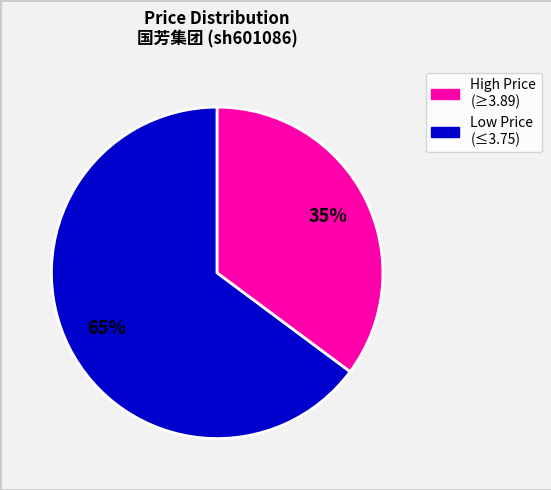

Count the number of slices in the pie.

2